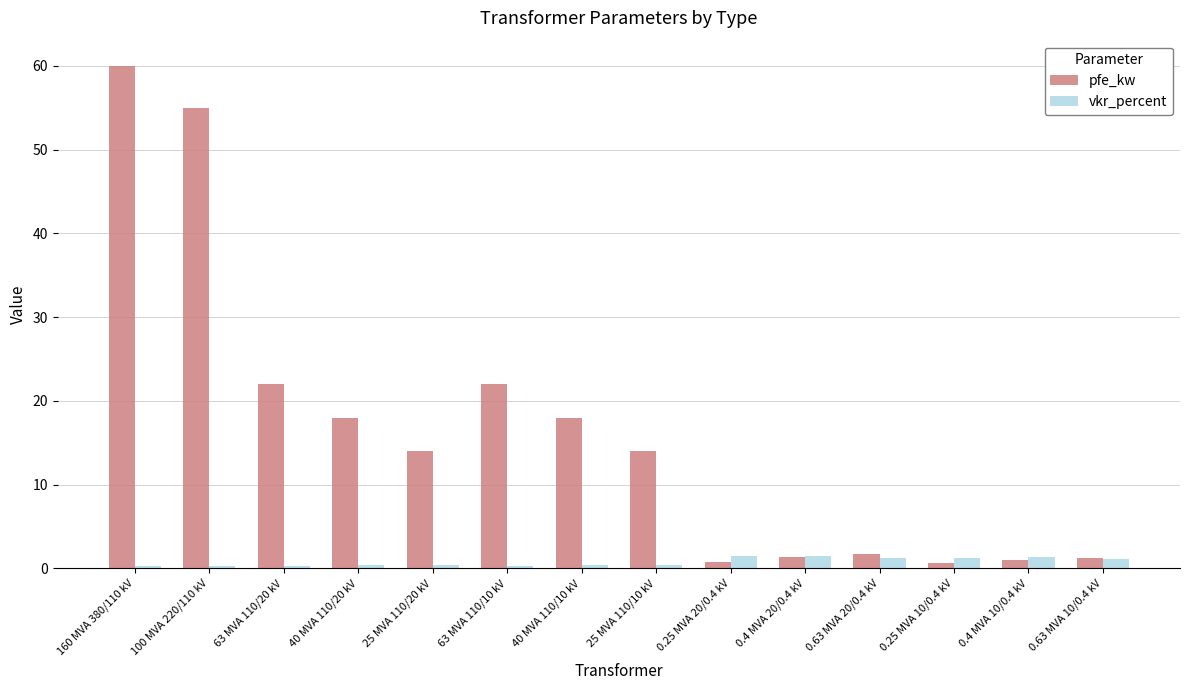

Count the number of categories in the chart.

14